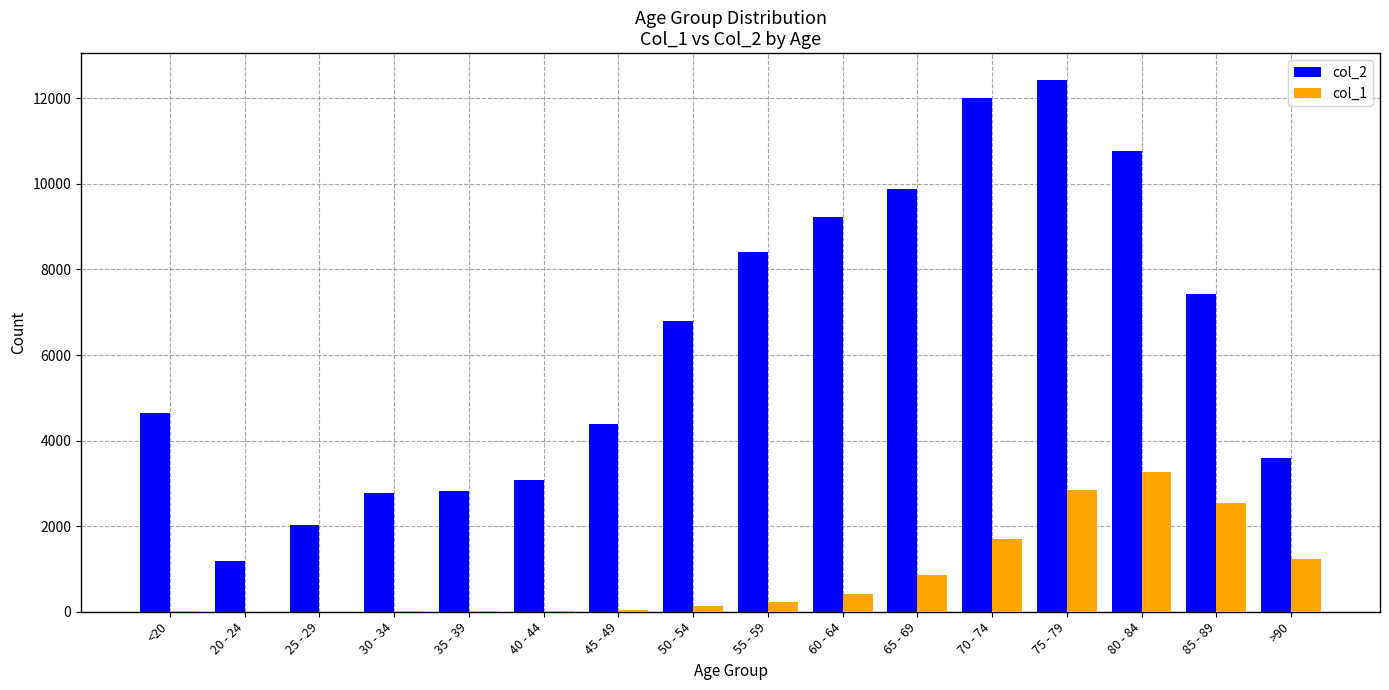

The col_1 series shows 3273 at 80 - 84. True or false?

True